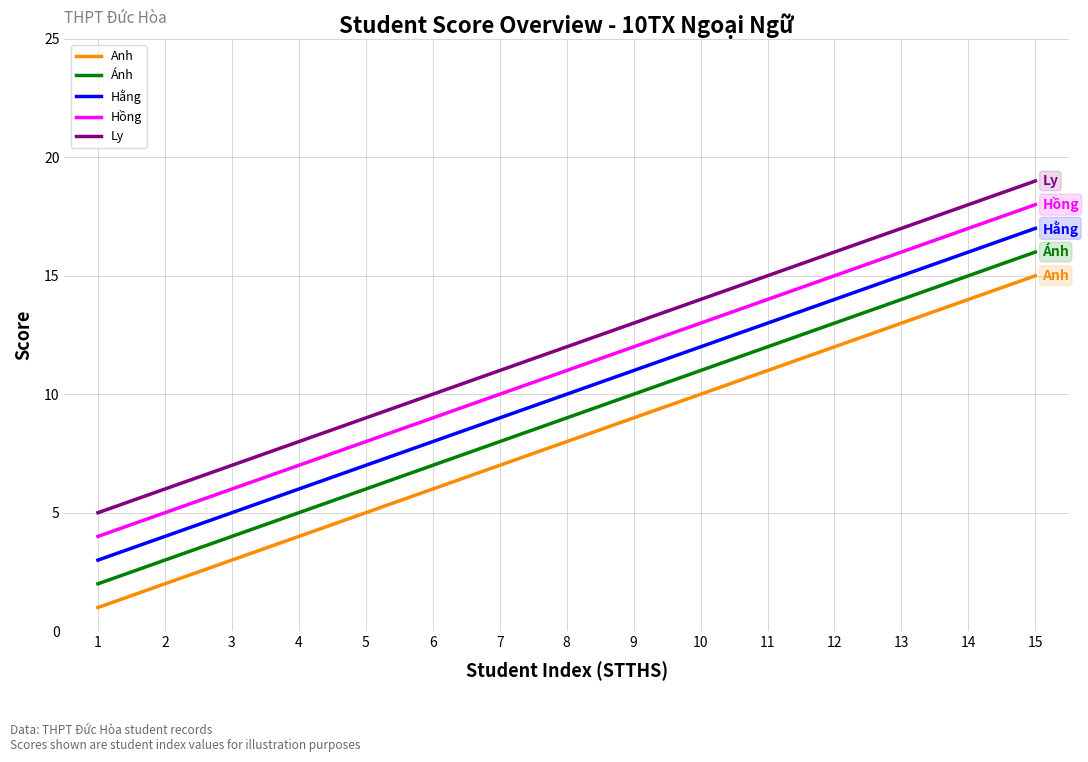

Reading right to left, transcribe all the data shown in this chart.

Anh: 15	14	13	12	11	10	9	8	7	6	5	4	3	2	1
Ánh: 16	15	14	13	12	11	10	9	8	7	6	5	4	3	2
Hằng: 17	16	15	14	13	12	11	10	9	8	7	6	5	4	3
Hồng: 18	17	16	15	14	13	12	11	10	9	8	7	6	5	4
Ly: 19	18	17	16	15	14	13	12	11	10	9	8	7	6	5